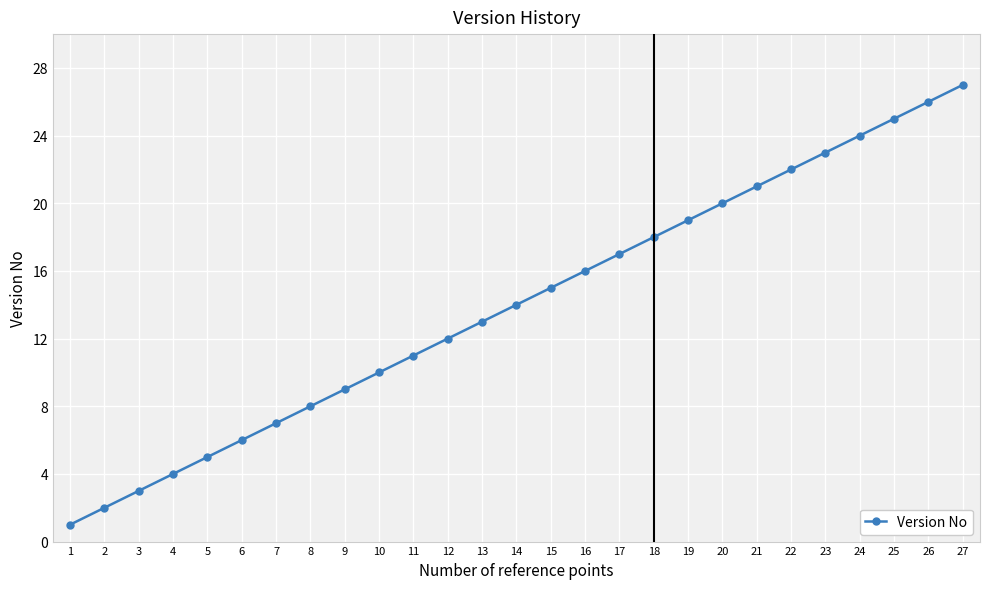

Rank the categories by value from highest to lowest.

27, 26, 25, 24, 23, 22, 21, 20, 19, 18, 17, 16, 15, 14, 13, 12, 11, 10, 9, 8, 7, 6, 5, 4, 3, 2, 1